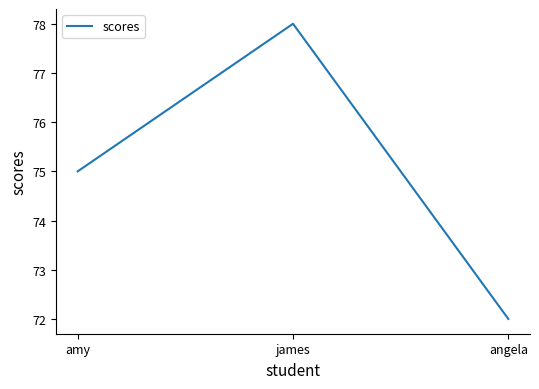

What is the difference between the values at amy and angela?

3